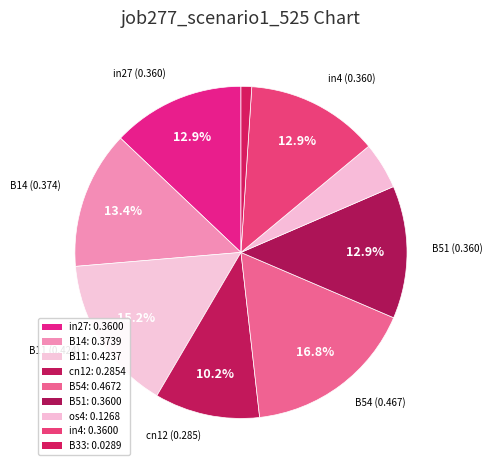

How many slices are in this pie chart?

9